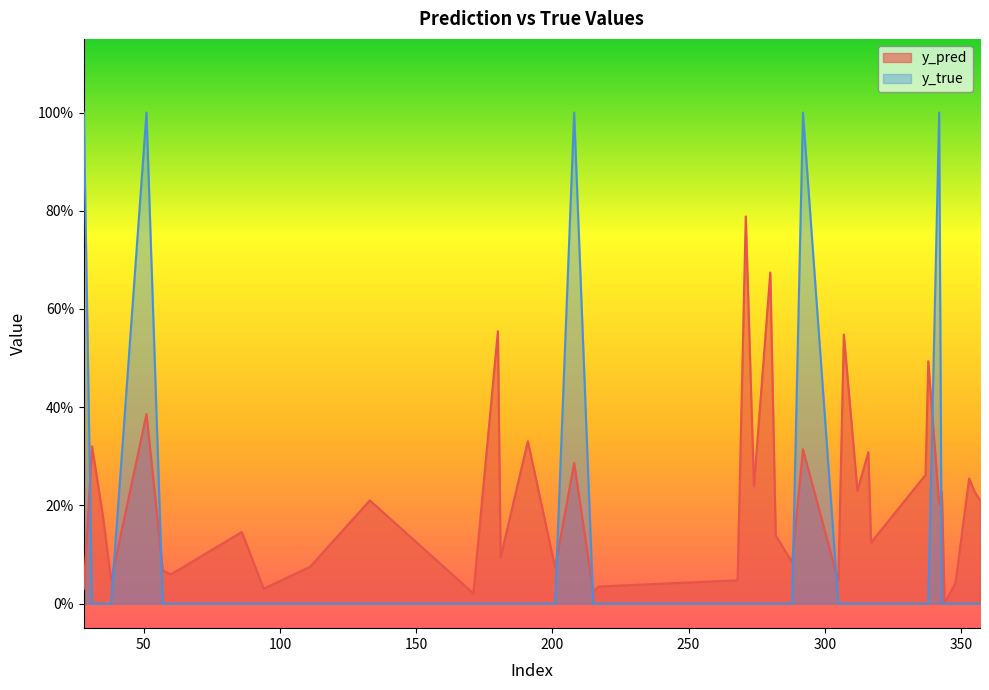

What are all the series names shown in the legend?

y_pred, y_true